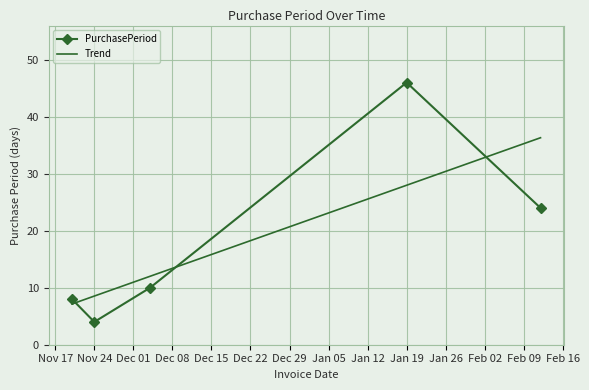

What is the difference between the second highest and second lowest values?

16